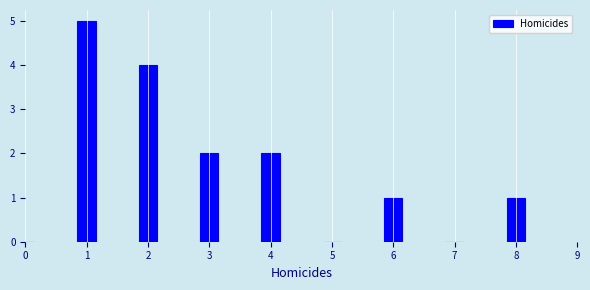

Reading left to right, extract all data points from this chart.

0=0	1=5	2=4	3=2	4=2	5=0	6=1	7=0	8=1